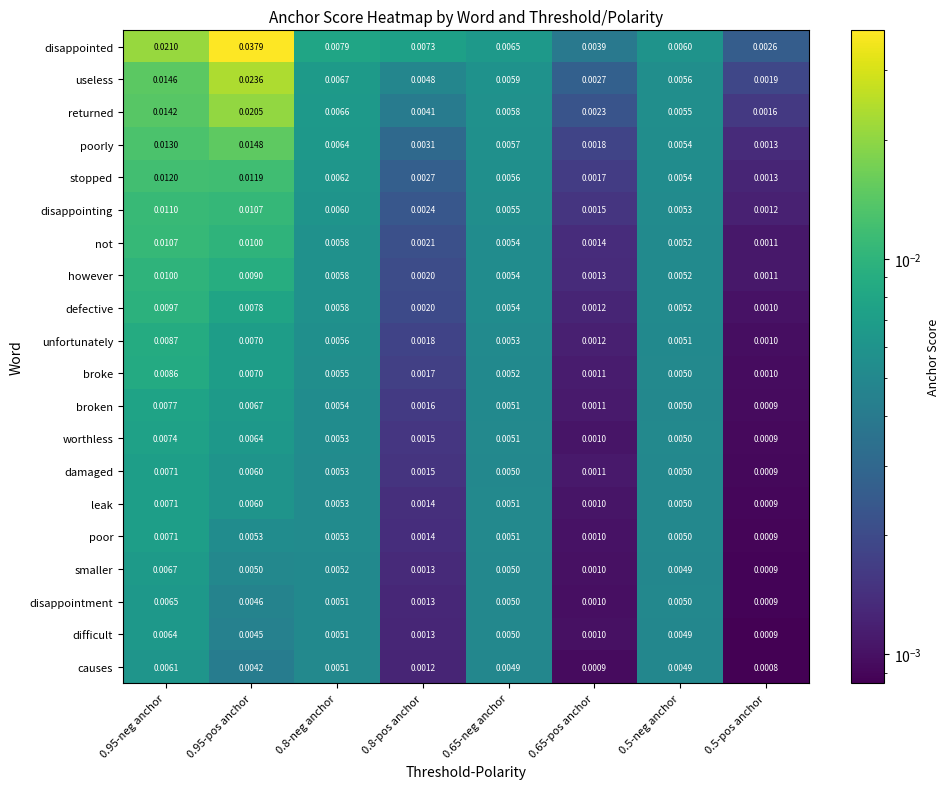

How many distinct data groups are displayed?

20